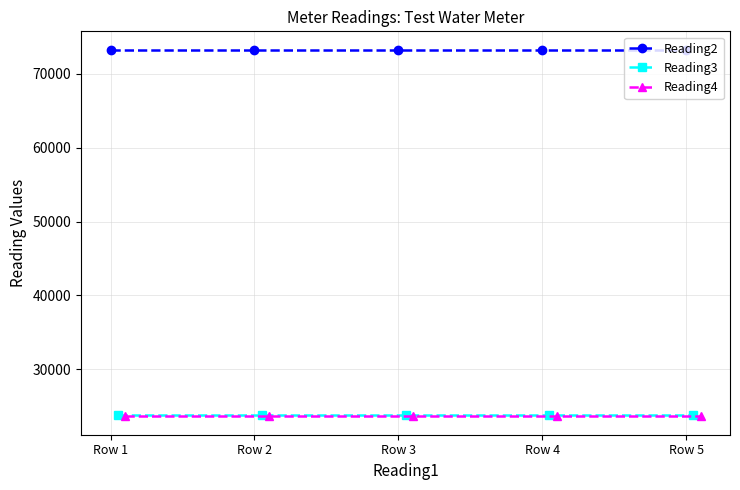

Is the value of Reading3 at Row 3 greater than the value of Reading2 at Row 1?

No